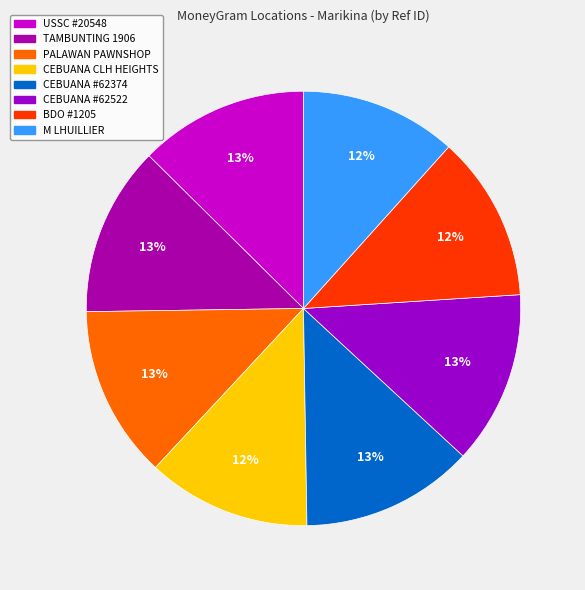

To the nearest percent, what is the average slice percentage?

12%